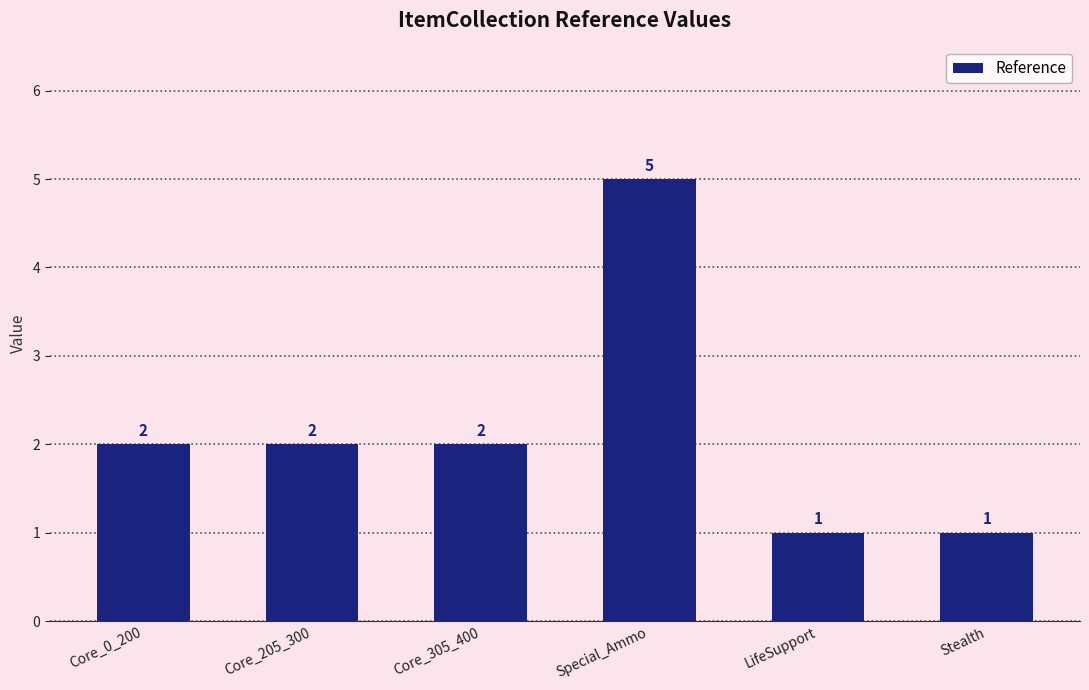

Are the bars grouped side by side (vs. stacked)?

No